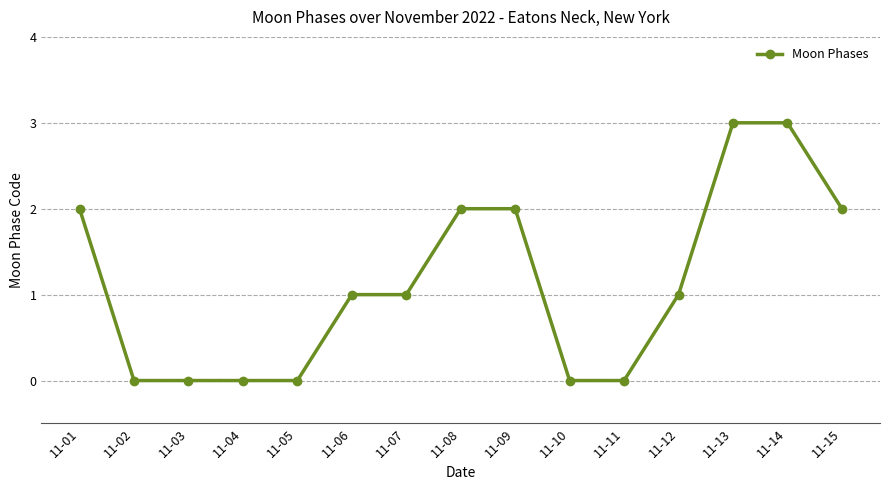

Reading right to left, list all the values displayed in this chart.

2	3	3	1	0	0	2	2	1	1	0	0	0	0	2